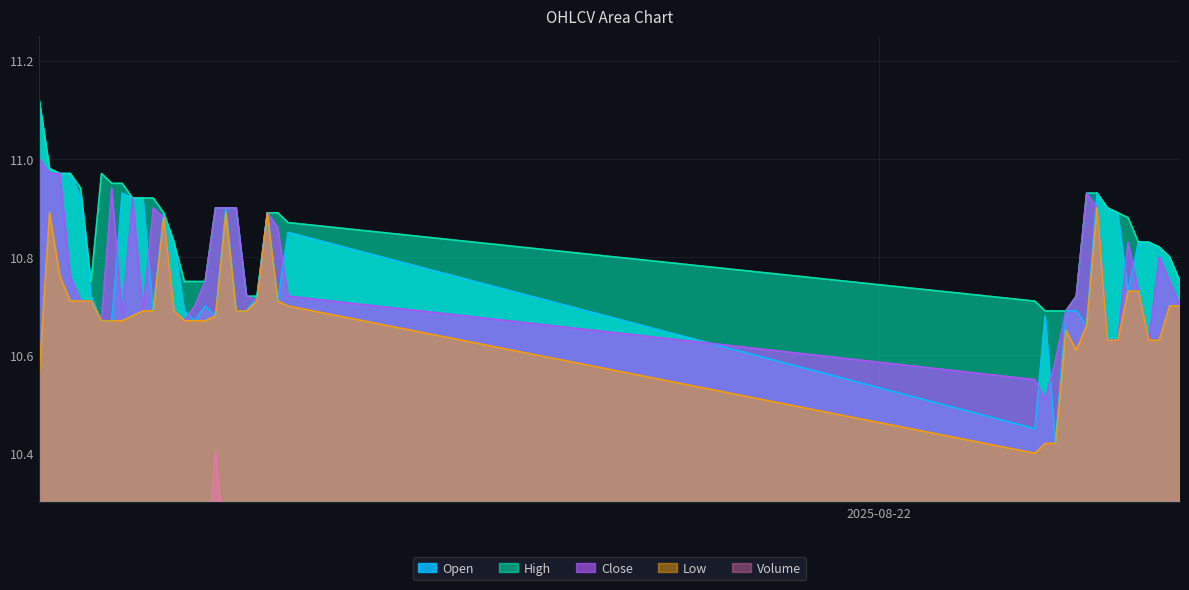

Reading left to right, transcribe all the data shown in this chart.

Open: 2025-08-21 03:45=11.1	2025-08-21 04:00=11.0	2025-08-21 04:15=11.0	2025-08-21 04:30=11.0	2025-08-21 04:45=10.9	2025-08-21 05:00=10.7	2025-08-21 05:15=10.7	2025-08-21 05:30=10.7	2025-08-21 05:45=10.9	2025-08-21 06:00=10.9	2025-08-21 06:15=10.9	2025-08-21 06:30=10.7	2025-08-21 06:45=10.9	2025-08-21 07:00=10.8	2025-08-21 07:15=10.7	2025-08-21 07:30=10.7	2025-08-21 07:45=10.7	2025-08-21 08:00=10.7	2025-08-21 08:15=10.9	2025-08-21 08:30=10.7	2025-08-21 08:45=10.7	2025-08-21 09:00=10.7	2025-08-21 09:15=10.9	2025-08-21 09:30=10.7	2025-08-21 09:45=10.9	2025-08-22 03:45=10.4	2025-08-22 04:00=10.7	2025-08-22 04:15=10.4	2025-08-22 04:30=10.7	2025-08-22 04:45=10.7	2025-08-22 05:00=10.7	2025-08-22 05:15=10.9	2025-08-22 05:30=10.9	2025-08-22 05:45=10.9	2025-08-22 06:00=10.7	2025-08-22 06:15=10.8	2025-08-22 06:30=10.8	2025-08-22 06:45=10.8	2025-08-22 07:00=10.8	2025-08-22 07:15=10.8
High: 2025-08-21 03:45=11.1	2025-08-21 04:00=11.0	2025-08-21 04:15=11.0	2025-08-21 04:30=11.0	2025-08-21 04:45=10.9	2025-08-21 05:00=10.8	2025-08-21 05:15=11.0	2025-08-21 05:30=10.9	2025-08-21 05:45=10.9	2025-08-21 06:00=10.9	2025-08-21 06:15=10.9	2025-08-21 06:30=10.9	2025-08-21 06:45=10.9	2025-08-21 07:00=10.8	2025-08-21 07:15=10.8	2025-08-21 07:30=10.8	2025-08-21 07:45=10.8	2025-08-21 08:00=10.9	2025-08-21 08:15=10.9	2025-08-21 08:30=10.9	2025-08-21 08:45=10.7	2025-08-21 09:00=10.7	2025-08-21 09:15=10.9	2025-08-21 09:30=10.9	2025-08-21 09:45=10.9	2025-08-22 03:45=10.7	2025-08-22 04:00=10.7	2025-08-22 04:15=10.7	2025-08-22 04:30=10.7	2025-08-22 04:45=10.7	2025-08-22 05:00=10.9	2025-08-22 05:15=10.9	2025-08-22 05:30=10.9	2025-08-22 05:45=10.9	2025-08-22 06:00=10.9	2025-08-22 06:15=10.8	2025-08-22 06:30=10.8	2025-08-22 06:45=10.8	2025-08-22 07:00=10.8	2025-08-22 07:15=10.8
Low: 2025-08-21 03:45=10.6	2025-08-21 04:00=10.9	2025-08-21 04:15=10.8	2025-08-21 04:30=10.7	2025-08-21 04:45=10.7	2025-08-21 05:00=10.7	2025-08-21 05:15=10.7	2025-08-21 05:30=10.7	2025-08-21 05:45=10.7	2025-08-21 06:00=10.7	2025-08-21 06:15=10.7	2025-08-21 06:30=10.7	2025-08-21 06:45=10.9	2025-08-21 07:00=10.7	2025-08-21 07:15=10.7	2025-08-21 07:30=10.7	2025-08-21 07:45=10.7	2025-08-21 08:00=10.7	2025-08-21 08:15=10.9	2025-08-21 08:30=10.7	2025-08-21 08:45=10.7	2025-08-21 09:00=10.7	2025-08-21 09:15=10.9	2025-08-21 09:30=10.7	2025-08-21 09:45=10.7	2025-08-22 03:45=10.4	2025-08-22 04:00=10.4	2025-08-22 04:15=10.4	2025-08-22 04:30=10.6	2025-08-22 04:45=10.6	2025-08-22 05:00=10.7	2025-08-22 05:15=10.9	2025-08-22 05:30=10.6	2025-08-22 05:45=10.6	2025-08-22 06:00=10.7	2025-08-22 06:15=10.7	2025-08-22 06:30=10.6	2025-08-22 06:45=10.6	2025-08-22 07:00=10.7	2025-08-22 07:15=10.7
Close: 2025-08-21 03:45=11.0	2025-08-21 04:00=11.0	2025-08-21 04:15=11.0	2025-08-21 04:30=10.8	2025-08-21 04:45=10.7	2025-08-21 05:00=10.7	2025-08-21 05:15=10.7	2025-08-21 05:30=10.9	2025-08-21 05:45=10.7	2025-08-21 06:00=10.9	2025-08-21 06:15=10.7	2025-08-21 06:30=10.9	2025-08-21 06:45=10.9	2025-08-21 07:00=10.7	2025-08-21 07:15=10.7	2025-08-21 07:30=10.7	2025-08-21 07:45=10.8	2025-08-21 08:00=10.9	2025-08-21 08:15=10.9	2025-08-21 08:30=10.9	2025-08-21 08:45=10.7	2025-08-21 09:00=10.7	2025-08-21 09:15=10.9	2025-08-21 09:30=10.9	2025-08-21 09:45=10.7	2025-08-22 03:45=10.6	2025-08-22 04:00=10.5	2025-08-22 04:15=10.6	2025-08-22 04:30=10.7	2025-08-22 04:45=10.7	2025-08-22 05:00=10.9	2025-08-22 05:15=10.9	2025-08-22 05:30=10.6	2025-08-22 05:45=10.6	2025-08-22 06:00=10.8	2025-08-22 06:15=10.7	2025-08-22 06:30=10.6	2025-08-22 06:45=10.8	2025-08-22 07:00=10.8	2025-08-22 07:15=10.7
Volume: 2025-08-21 03:45=10.3	2025-08-21 04:00=10.1	2025-08-21 04:15=10.1	2025-08-21 04:30=10.2	2025-08-21 04:45=10.1	2025-08-21 05:00=10.2	2025-08-21 05:15=10.1	2025-08-21 05:30=10.1	2025-08-21 05:45=10.1	2025-08-21 06:00=10.1	2025-08-21 06:15=10.1	2025-08-21 06:30=10.1	2025-08-21 06:45=10.1	2025-08-21 07:00=10.1	2025-08-21 07:15=10.1	2025-08-21 07:30=10.1	2025-08-21 07:45=10.1	2025-08-21 08:00=10.4	2025-08-21 08:15=10.2	2025-08-21 08:30=10.1	2025-08-21 08:45=10.1	2025-08-21 09:00=10.1	2025-08-21 09:15=10.1	2025-08-21 09:30=10.1	2025-08-21 09:45=10.2	2025-08-22 03:45=10.1	2025-08-22 04:00=10.1	2025-08-22 04:15=10.2	2025-08-22 04:30=10.1	2025-08-22 04:45=10.2	2025-08-22 05:00=10.1	2025-08-22 05:15=10.1	2025-08-22 05:30=10.1	2025-08-22 05:45=10.1	2025-08-22 06:00=10.1	2025-08-22 06:15=10.1	2025-08-22 06:30=10.1	2025-08-22 06:45=10.1	2025-08-22 07:00=10.1	2025-08-22 07:15=10.1